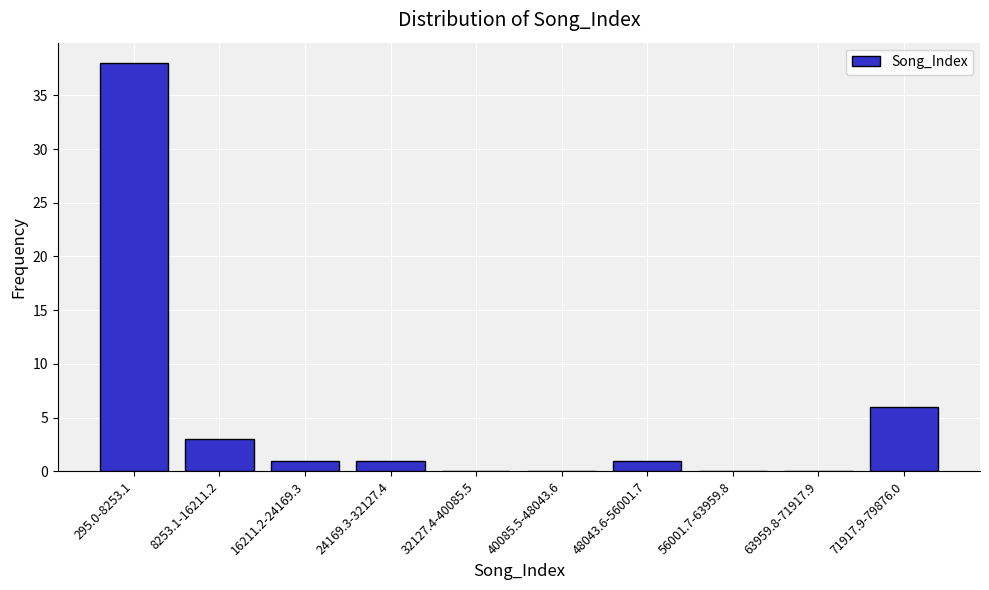

Reading left to right, what are all the values shown in this chart?

295.0-8253.1=38	8253.1-16211.2=3	16211.2-24169.3=1	24169.3-32127.4=1	32127.4-40085.5=0	40085.5-48043.6=0	48043.6-56001.7=1	56001.7-63959.8=0	63959.8-71917.9=0	71917.9-79876.0=6